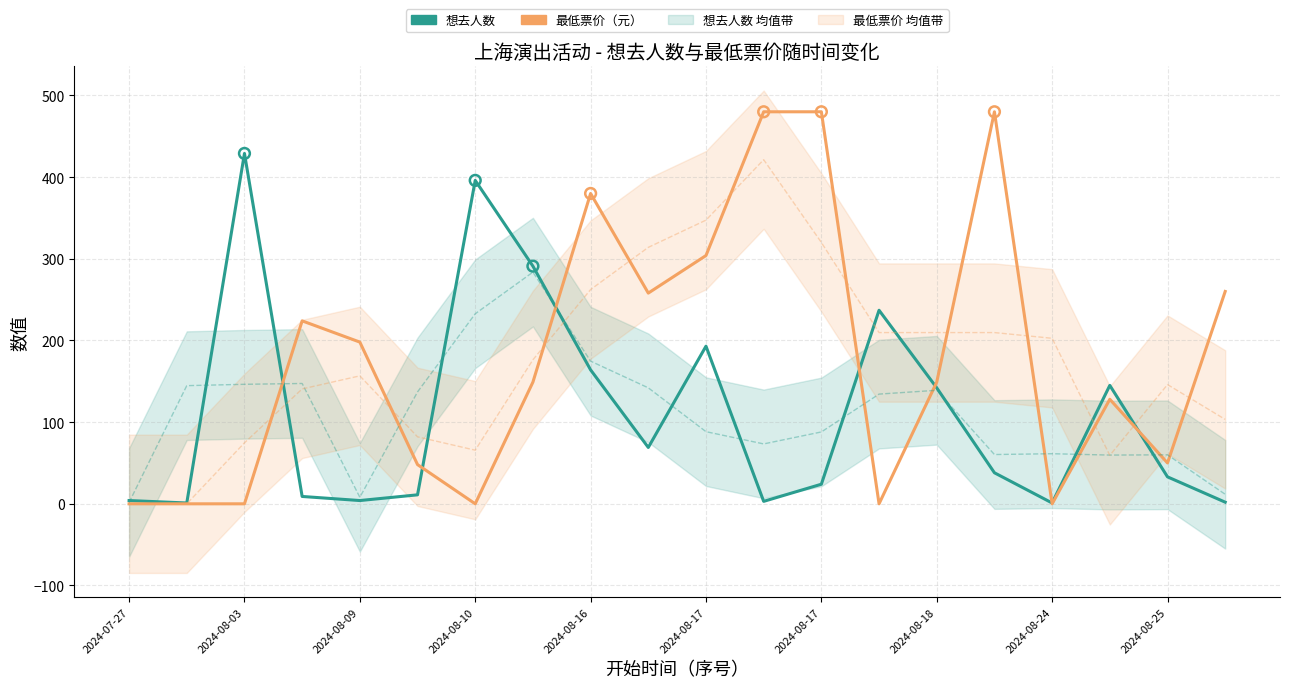

Which series has the largest total across all categories?

最低票价（元）